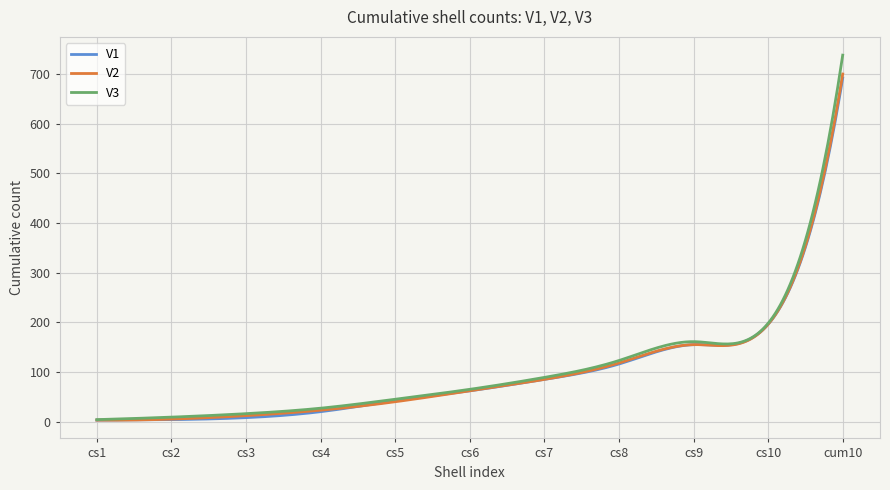

What is the difference between the maximum and minimum values in the V2 series?

697.1